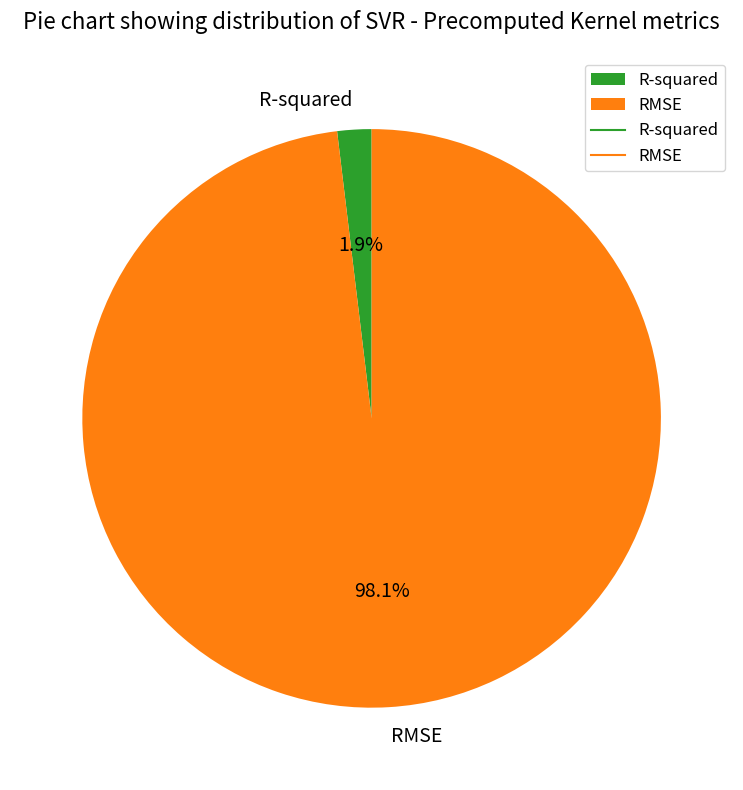

To the nearest percent, what is the average slice percentage?

50%